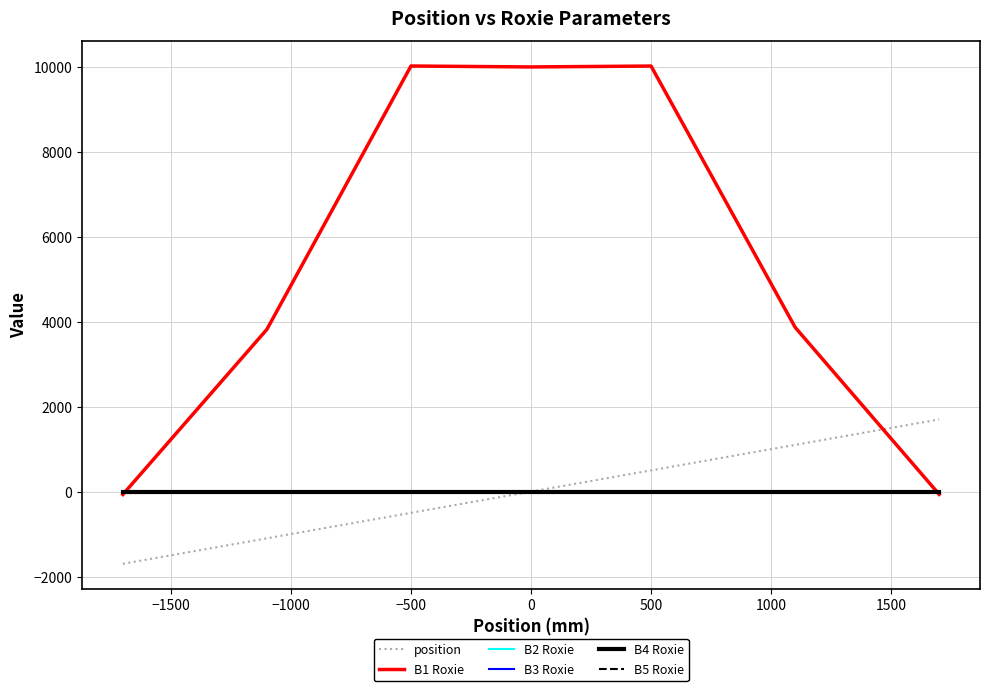

Is this an area chart (filled region under the line)?

No